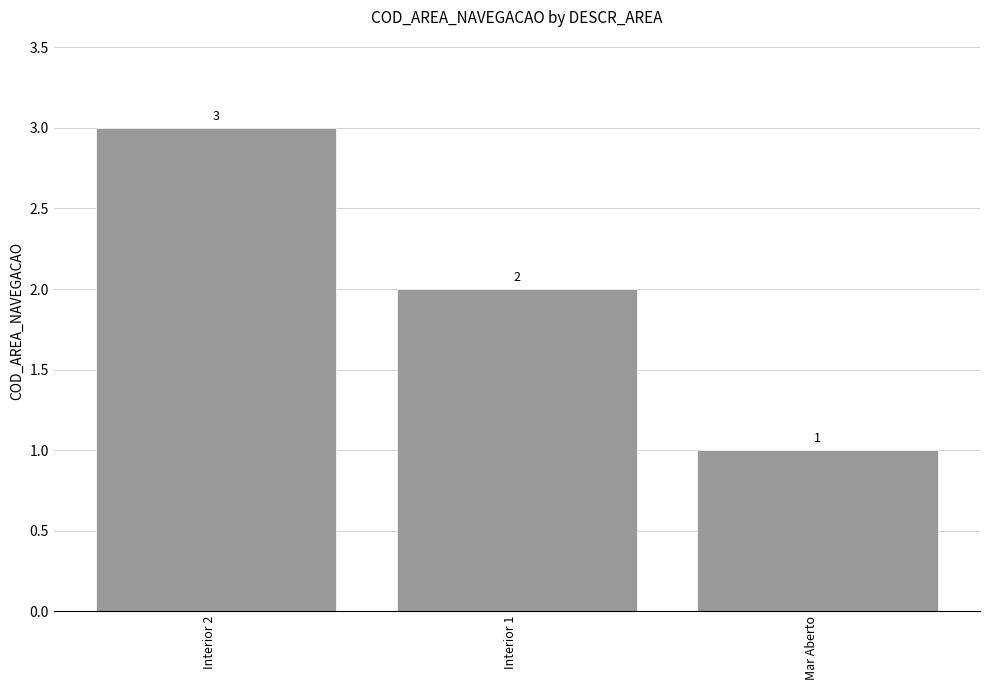

What is the change in value from Interior 1 to Mar Aberto?

-1